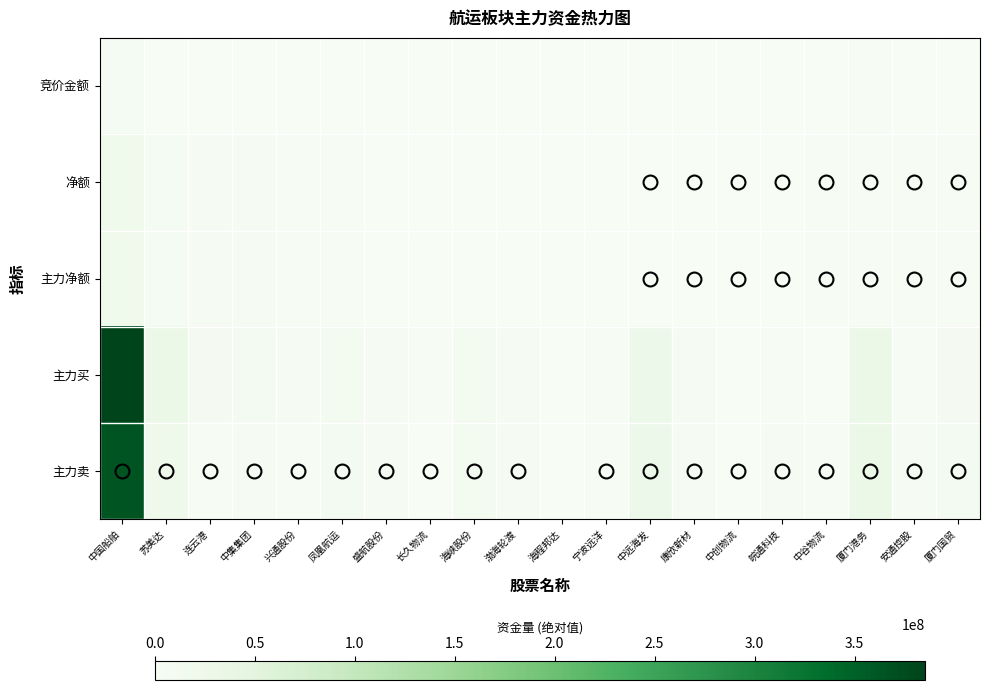

At how many categories does at least one series exceed 86626297?

1